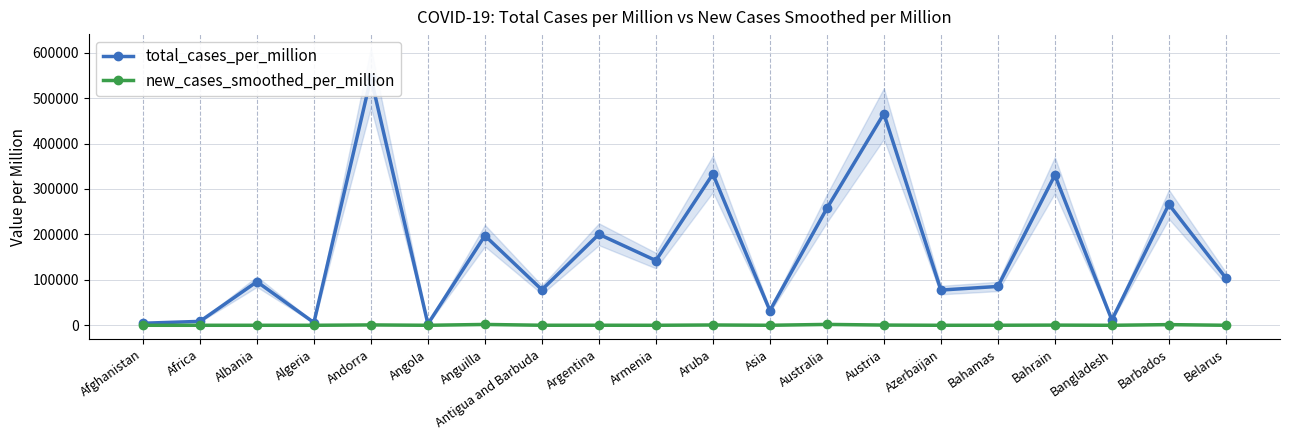

What are all the series names shown in the legend?

total_cases_per_million, new_cases_smoothed_per_million